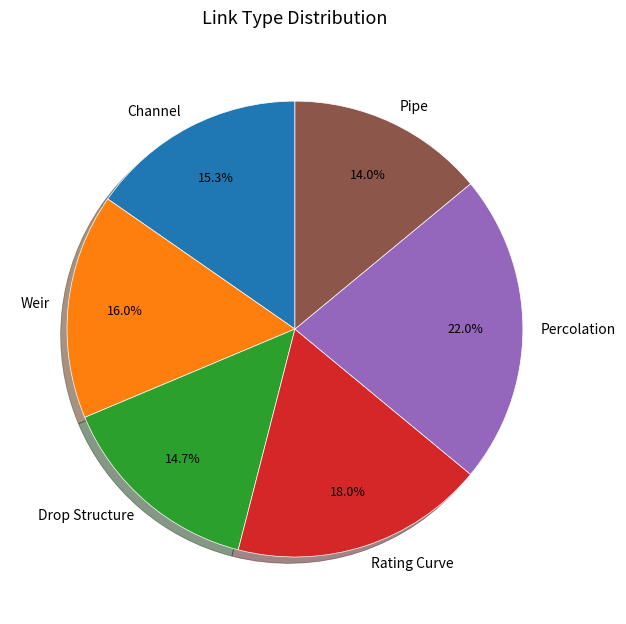

Is Channel the majority of the pie?

No